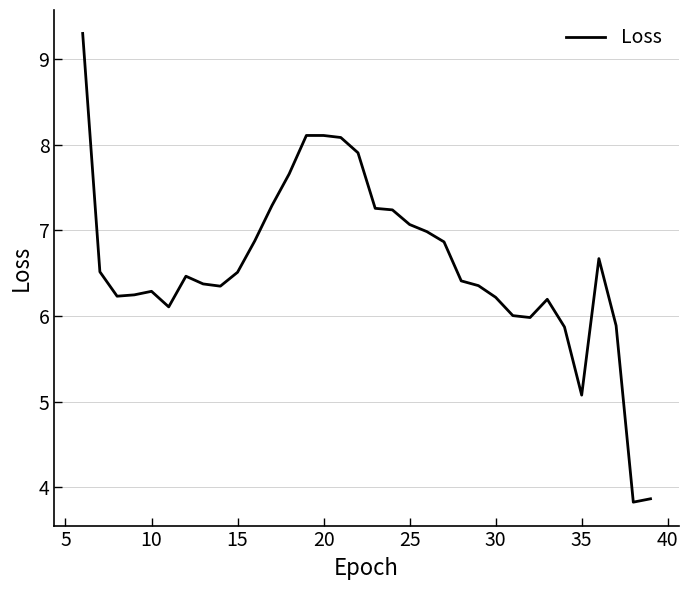

What is the greatest value displayed?

9.3